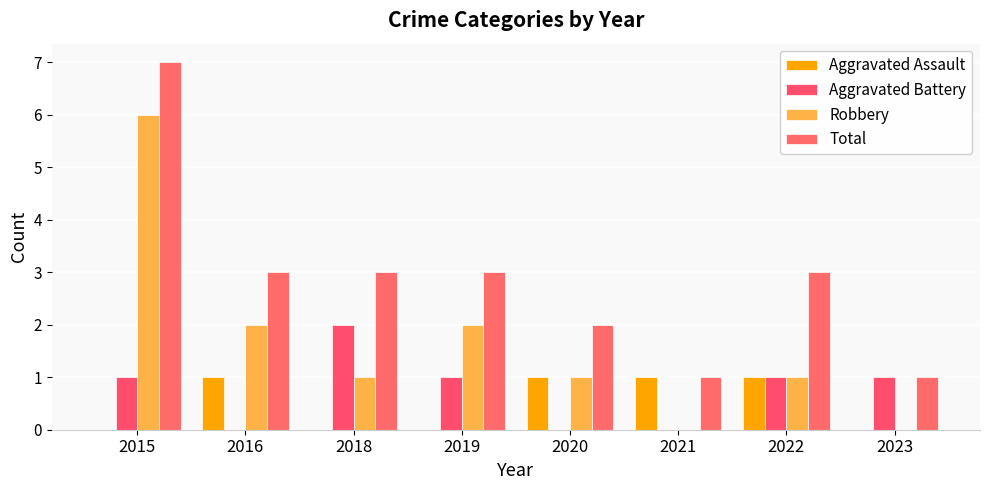

Rank the series at 2019 from highest to lowest value.

Total, Robbery, Aggravated Battery, Aggravated Assault